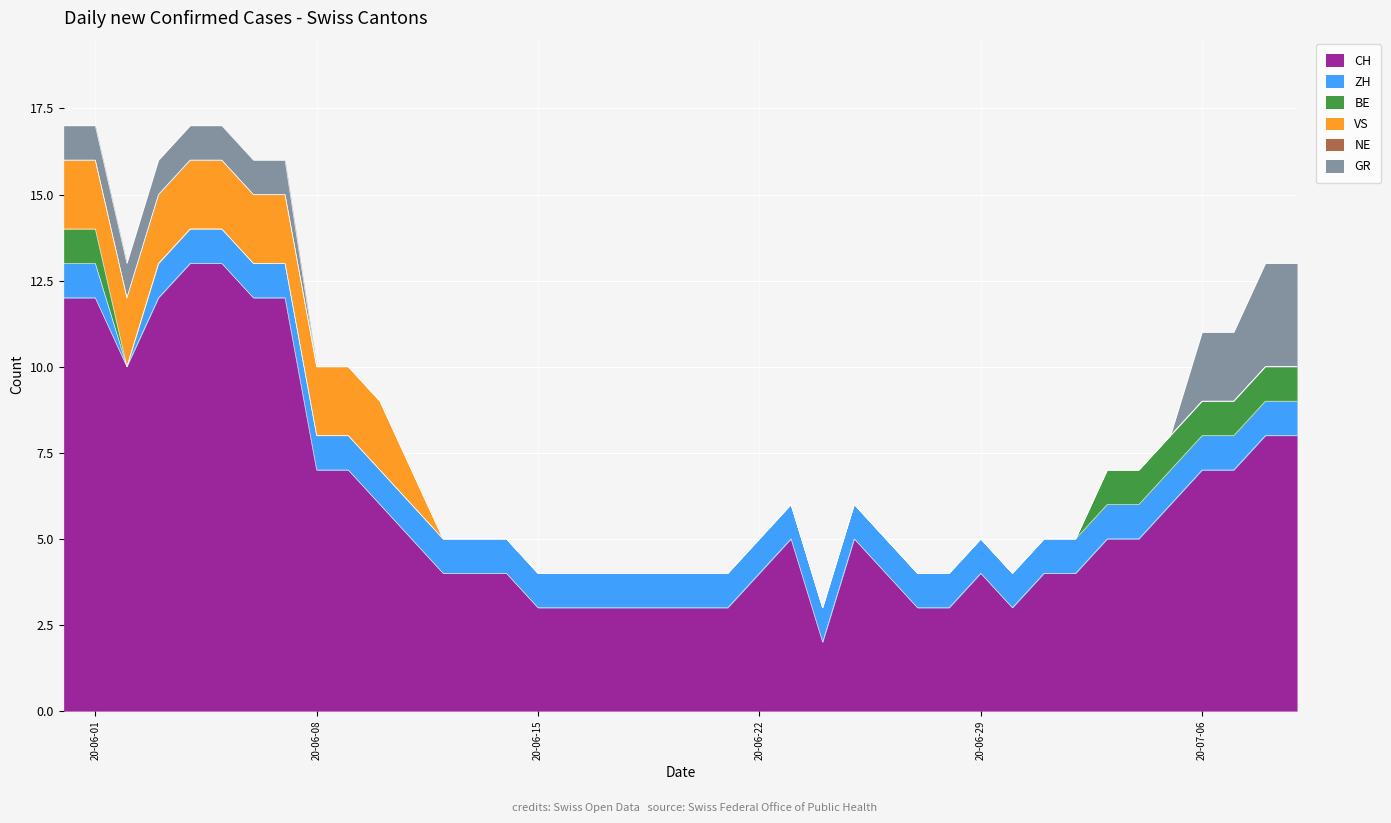

What position from the right is 2020-06-24?

16